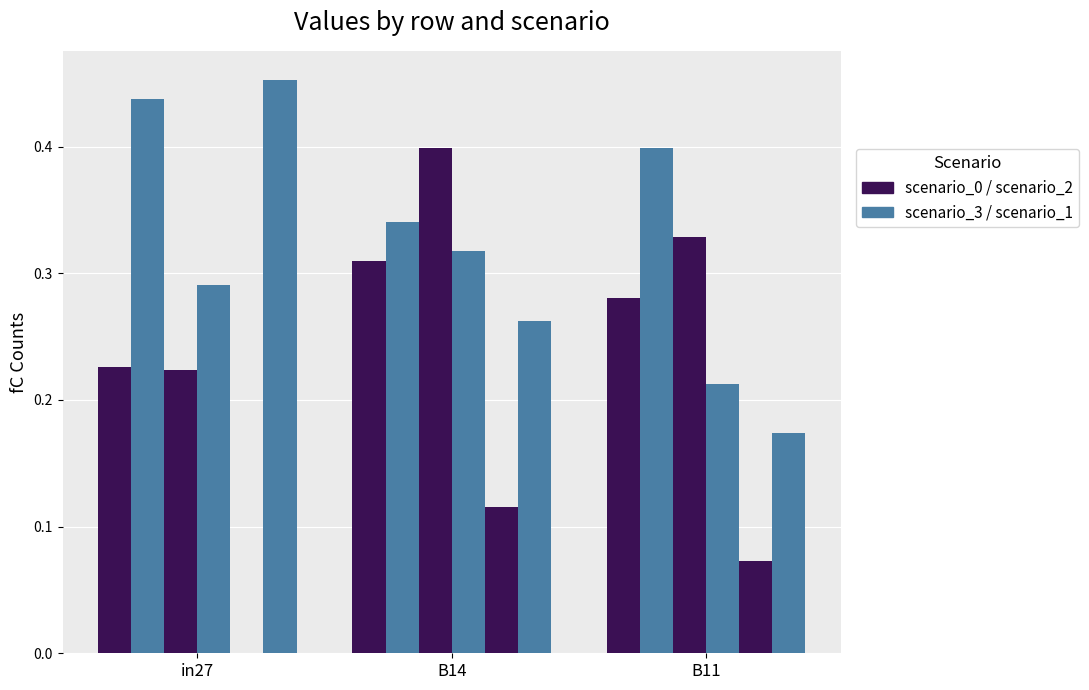

Count the number of data series in this chart.

6